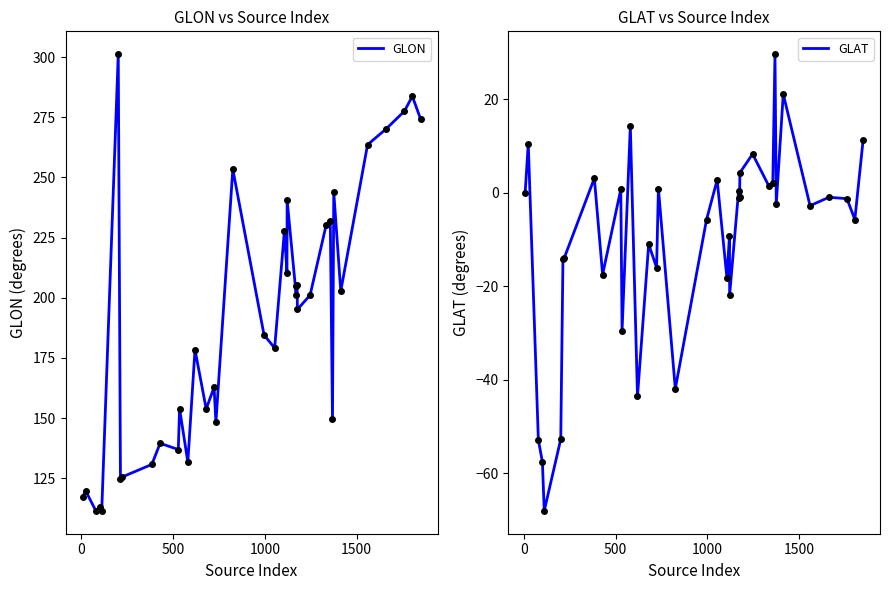

At how many categories does at least one series exceed 103?

38